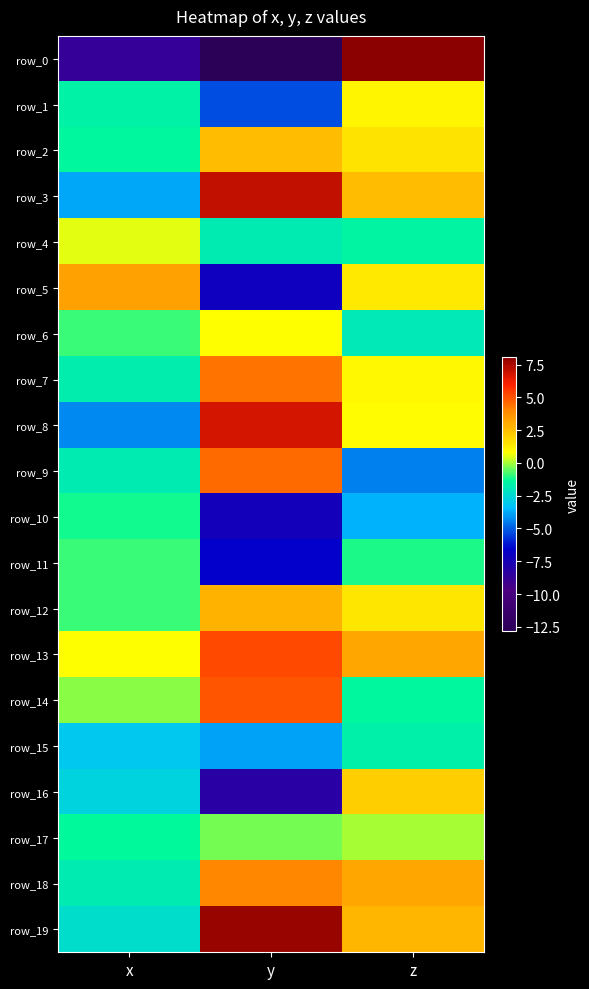

At which label is row_12 closest to 0?

x